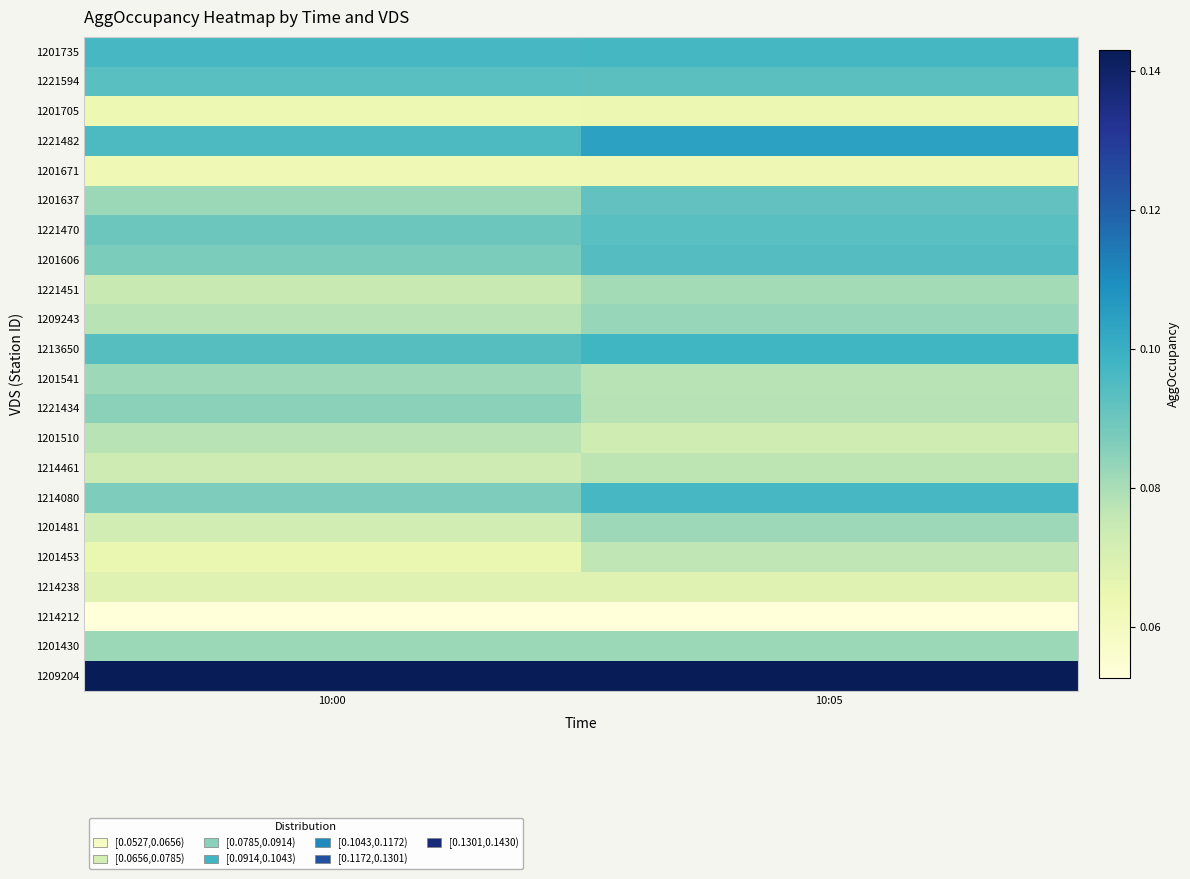

Which series has the largest total across all categories?

1209204